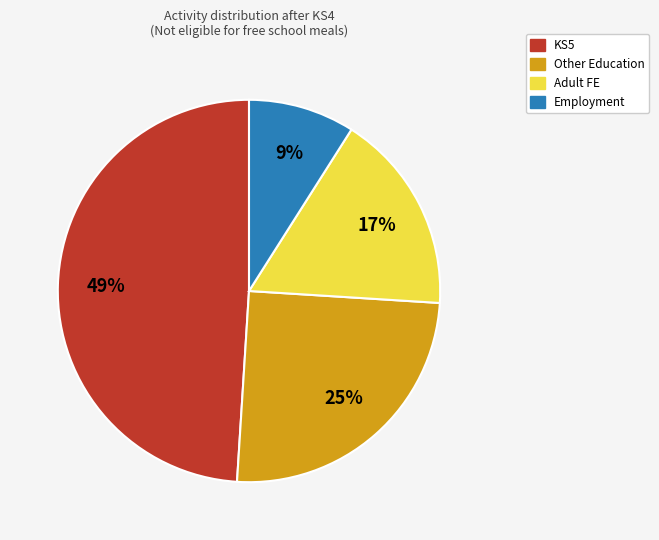

How many slices are in this pie chart?

4